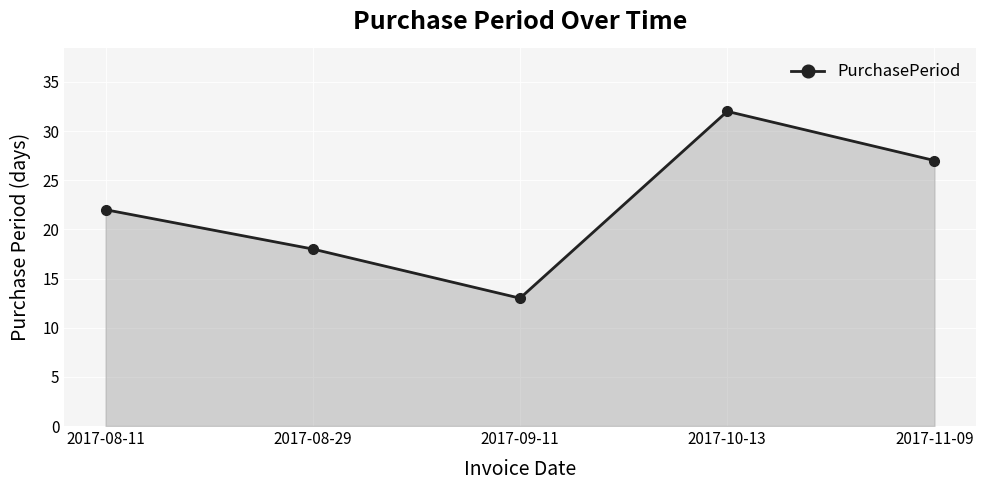

Reading left to right, transcribe all the data shown in this chart.

22	18	13	32	27